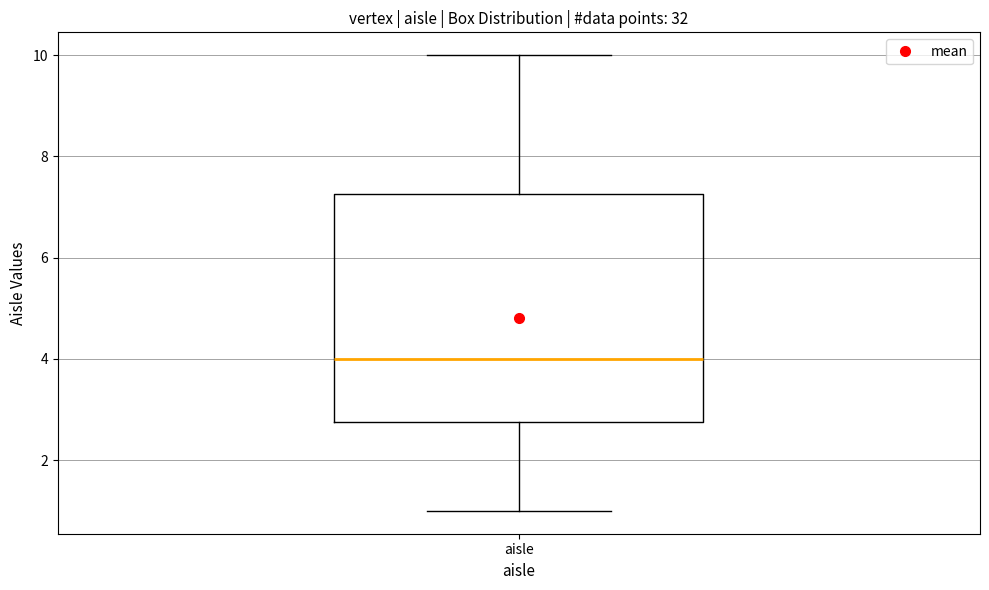

Read this box plot against the y-axis: the position of the median line, the range covered by the box, and the ends of both whiskers. The values are not printed on the chart, so give them approximately, as read against the axis.

median 4.0, box 2.8 to 7.2, whiskers 1.0 to 10.0